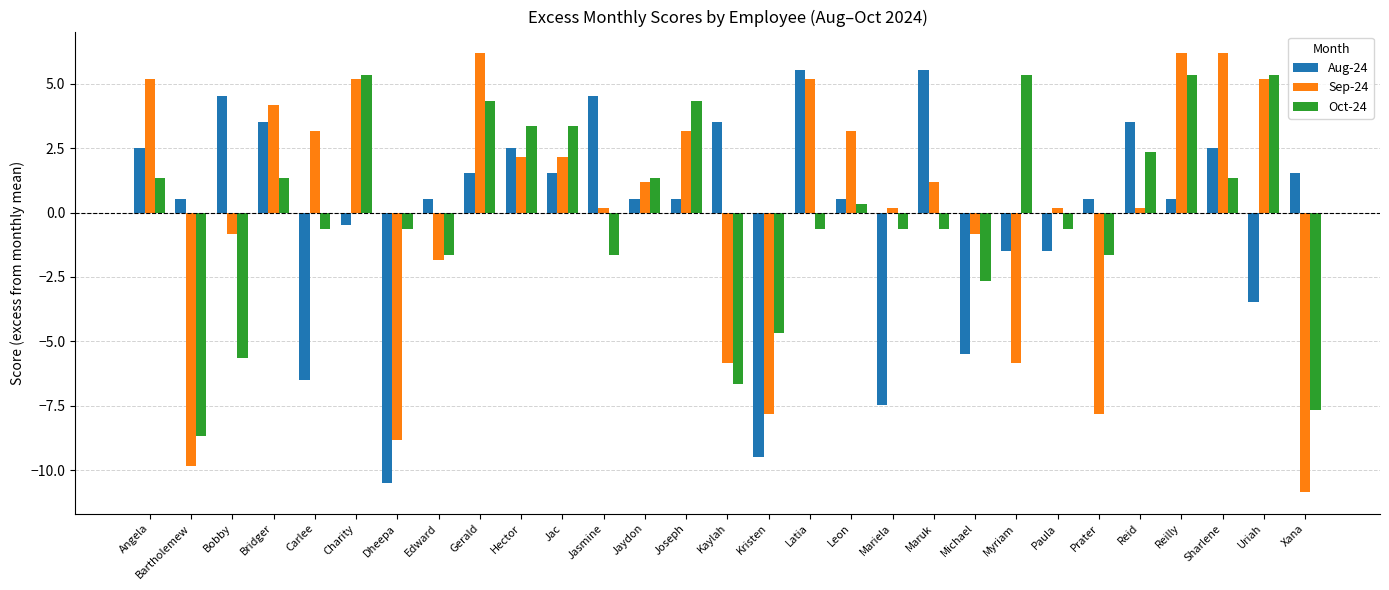

What is the greatest value displayed?

6.2